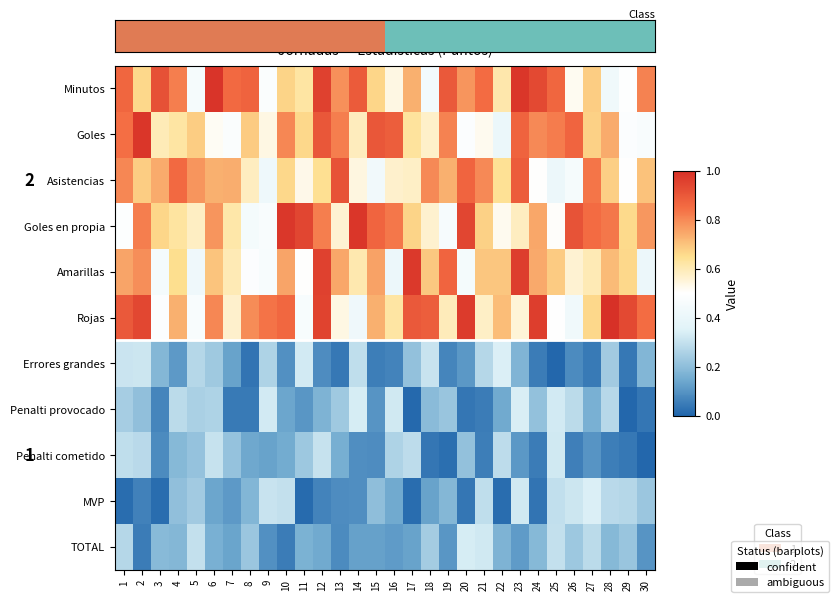

At which category is the sum across all series the highest?

28